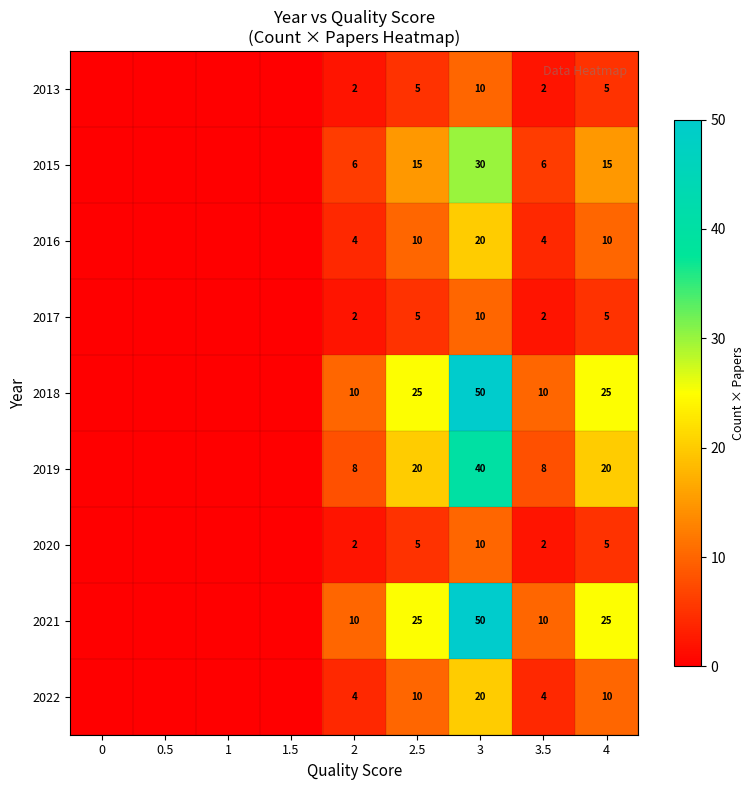

What is the difference between the highest and lowest values at 3?

40